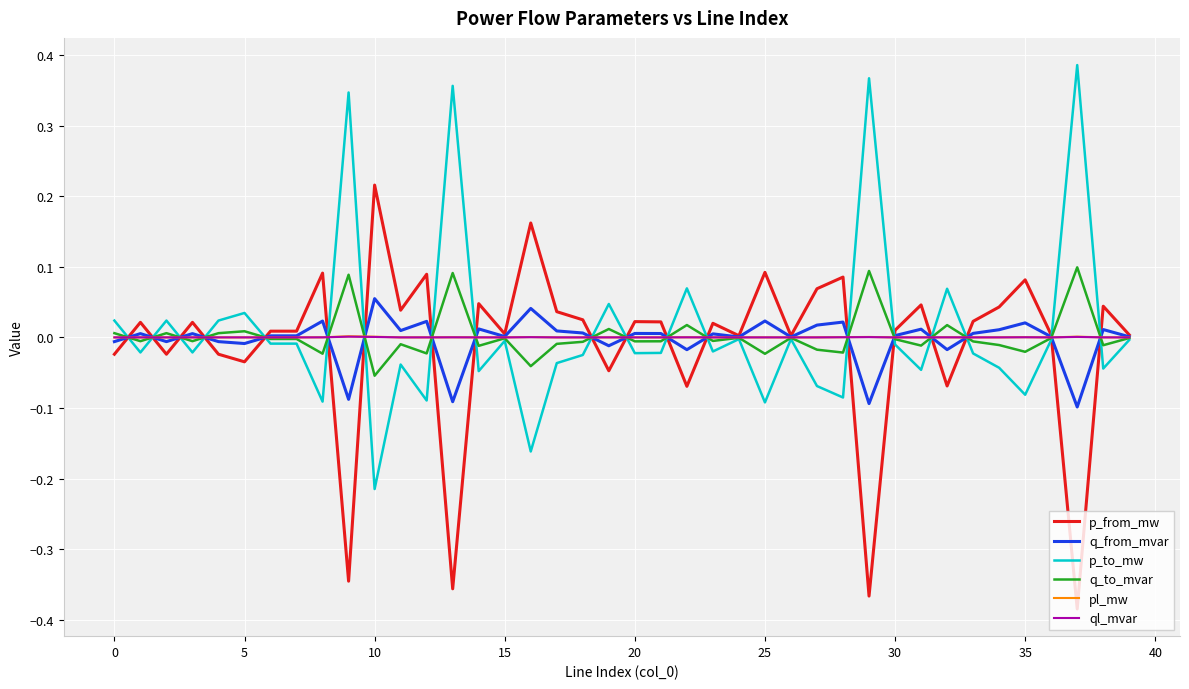

In p_from_mw, how many points are lower than both neighbors (excluding endpoints)?

14